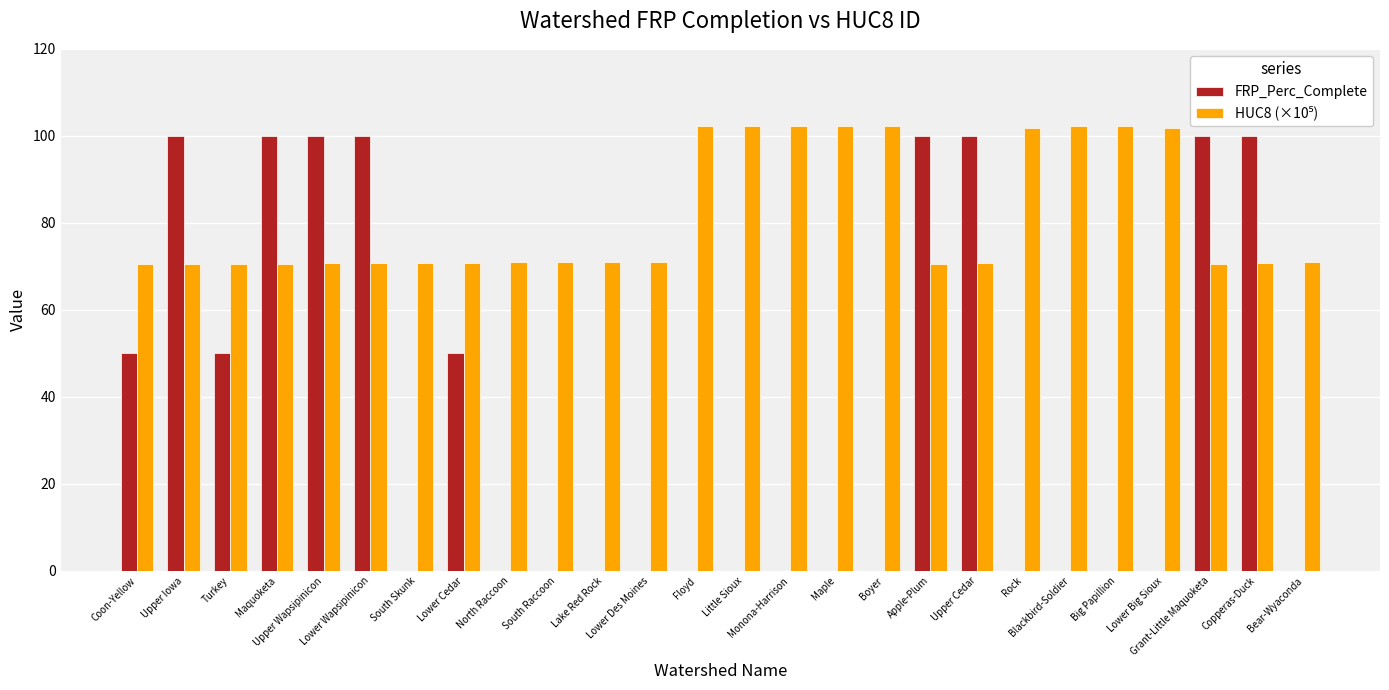

How many distinct data groups are displayed?

2